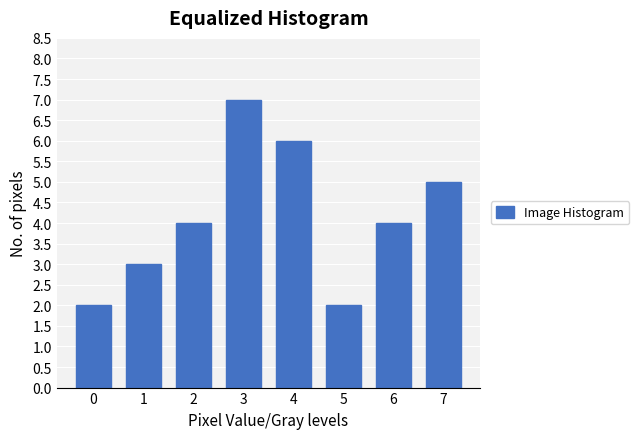

Reading left to right, extract all data points from this chart.

0=2	1=3	2=4	3=7	4=6	5=2	6=4	7=5